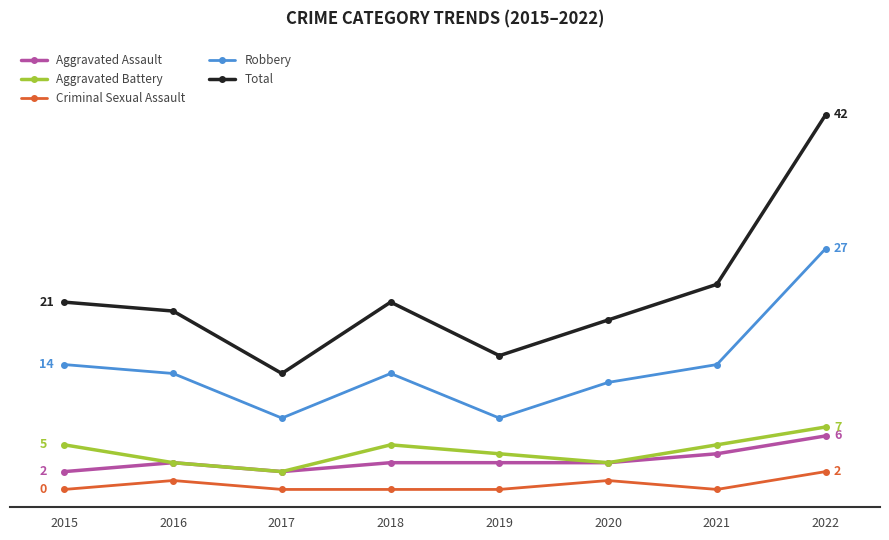

What is the approximate value of Aggravated Assault at 2017?

2